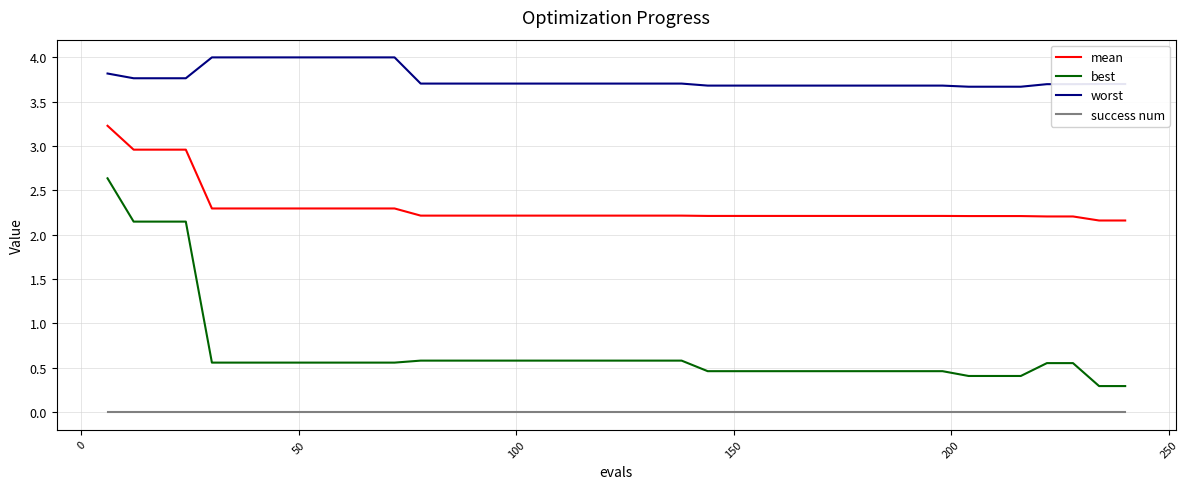

What is the highest value of the best series?

2.6